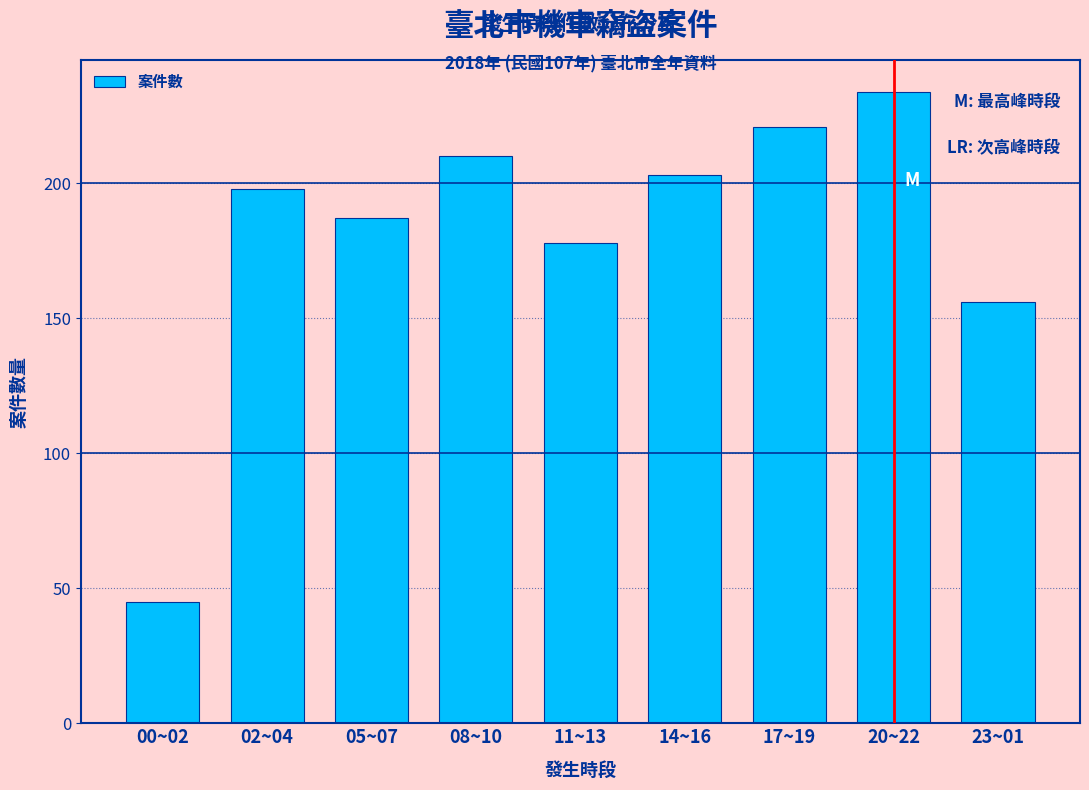

Reading left to right, what are all the values shown in this chart?

45	198	187	210	178	203	221	234	156